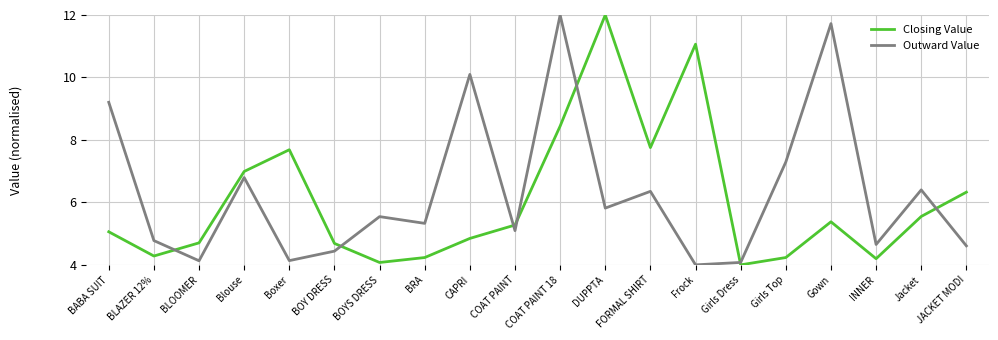

What is the difference between the highest and lowest values at BRA?

1.1